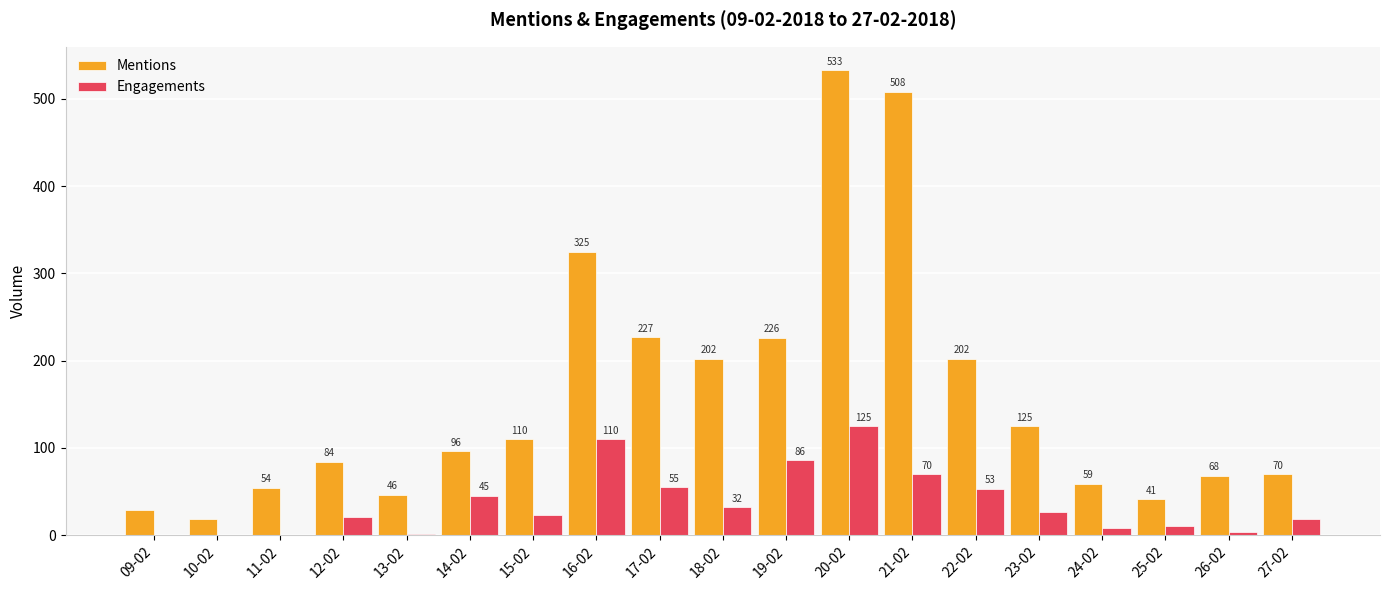

Are the bars grouped side by side (vs. stacked)?

Yes